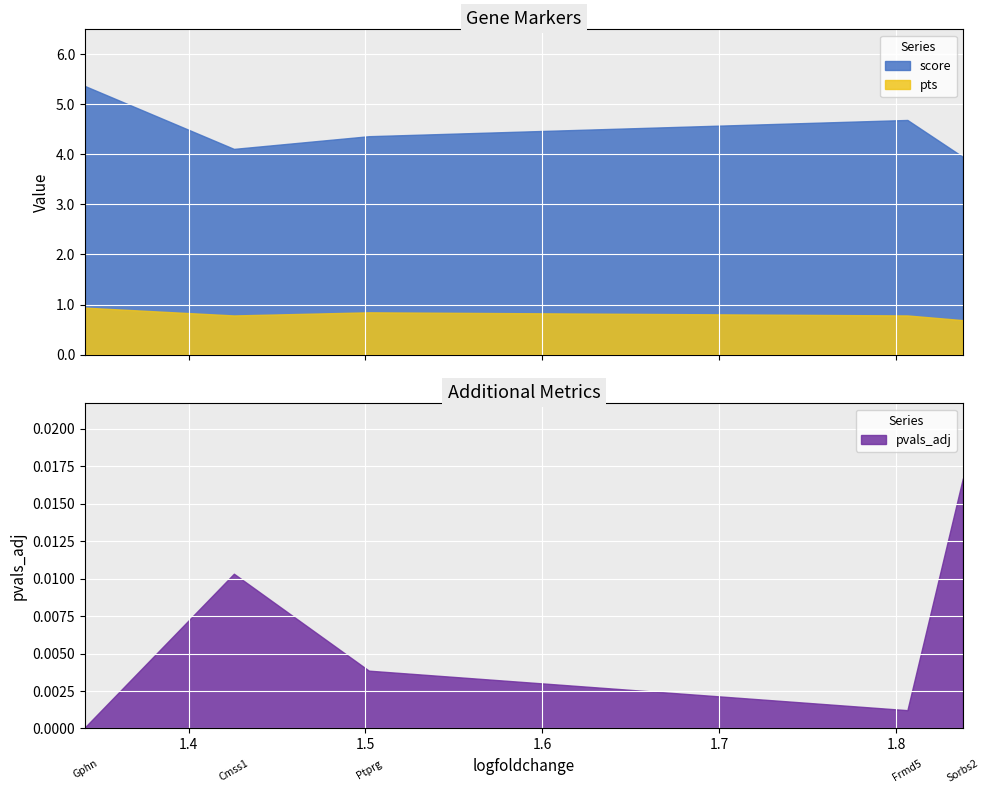

Where is score nearest to the value 4?

Sorbs2